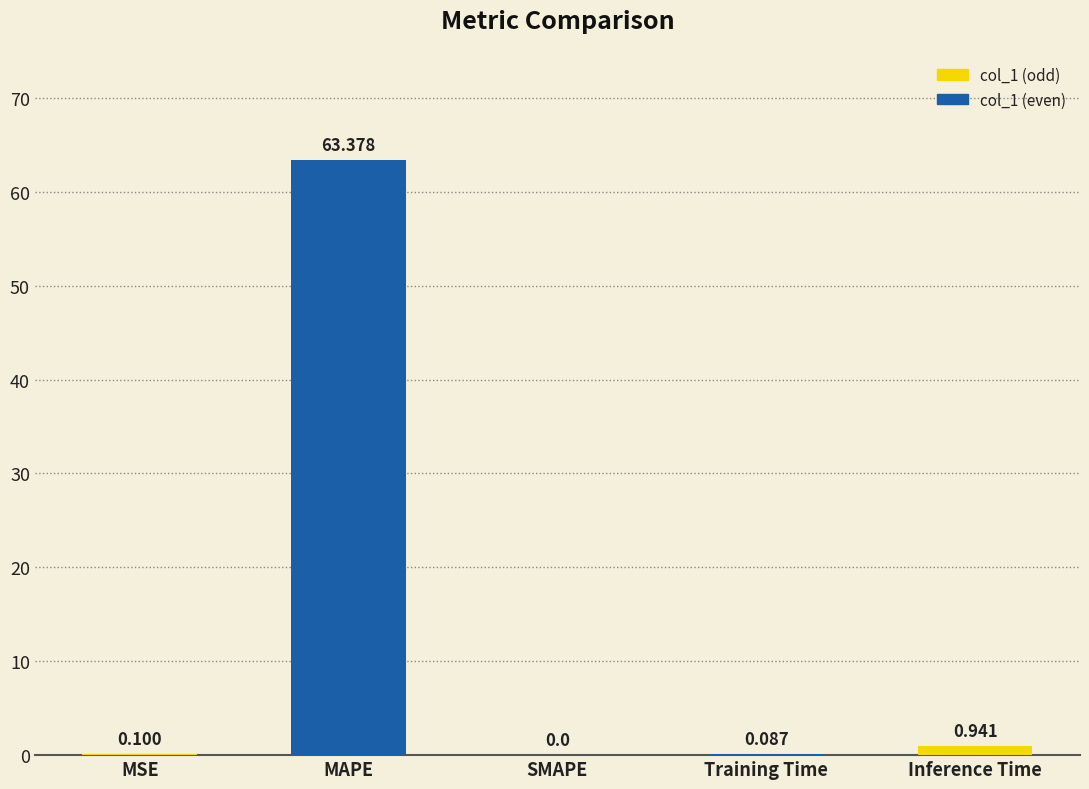

Which category has the highest value across all series?

MAPE